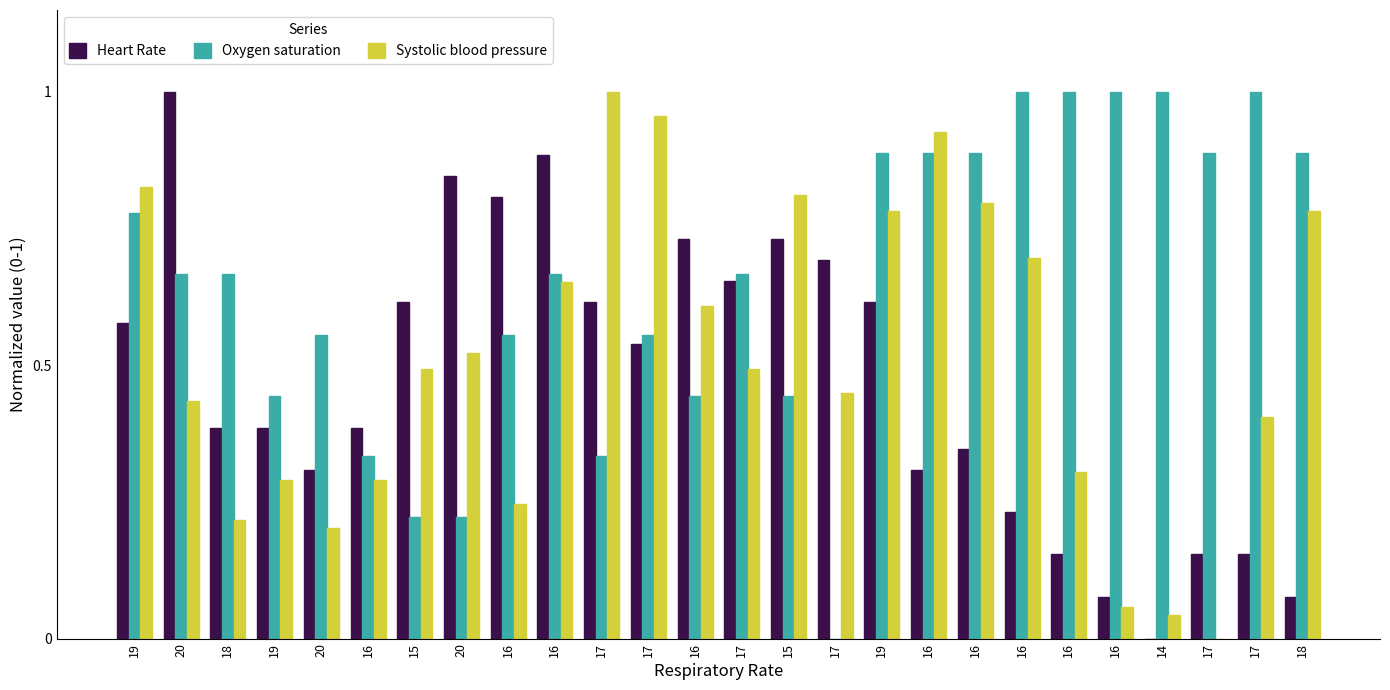

What value does the Oxygen saturation series have at 16?

1.0